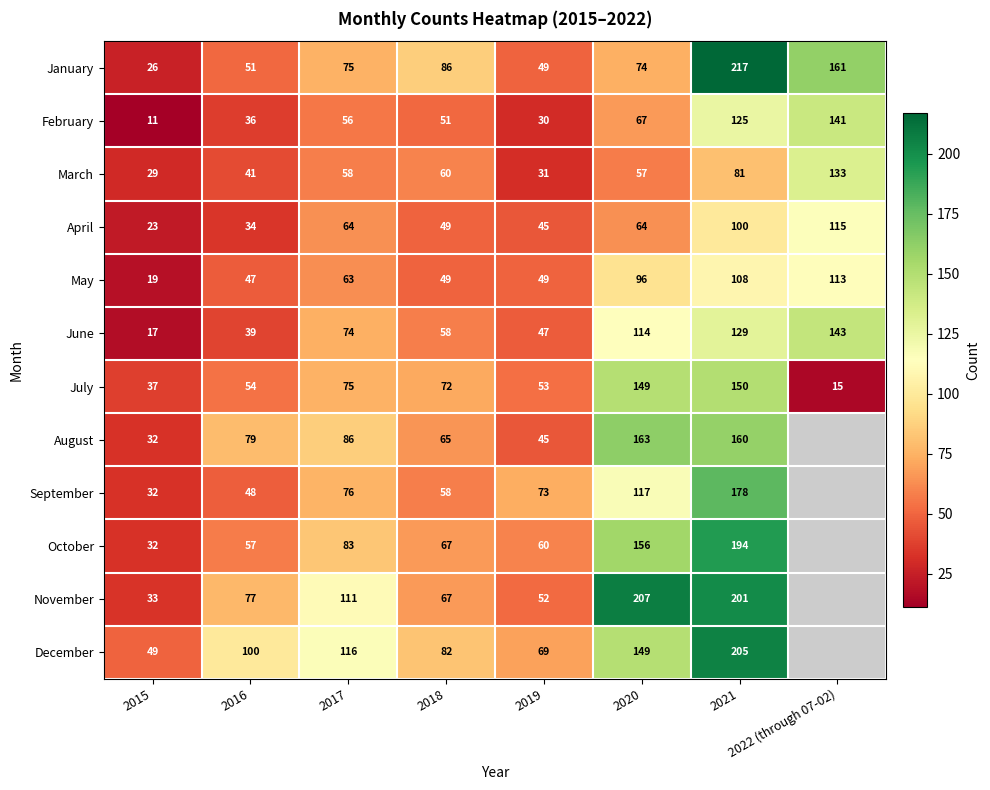

List the labels in order of March value, largest first.

2022 (through 07-02), 2021, 2018, 2017, 2020, 2016, 2019, 2015